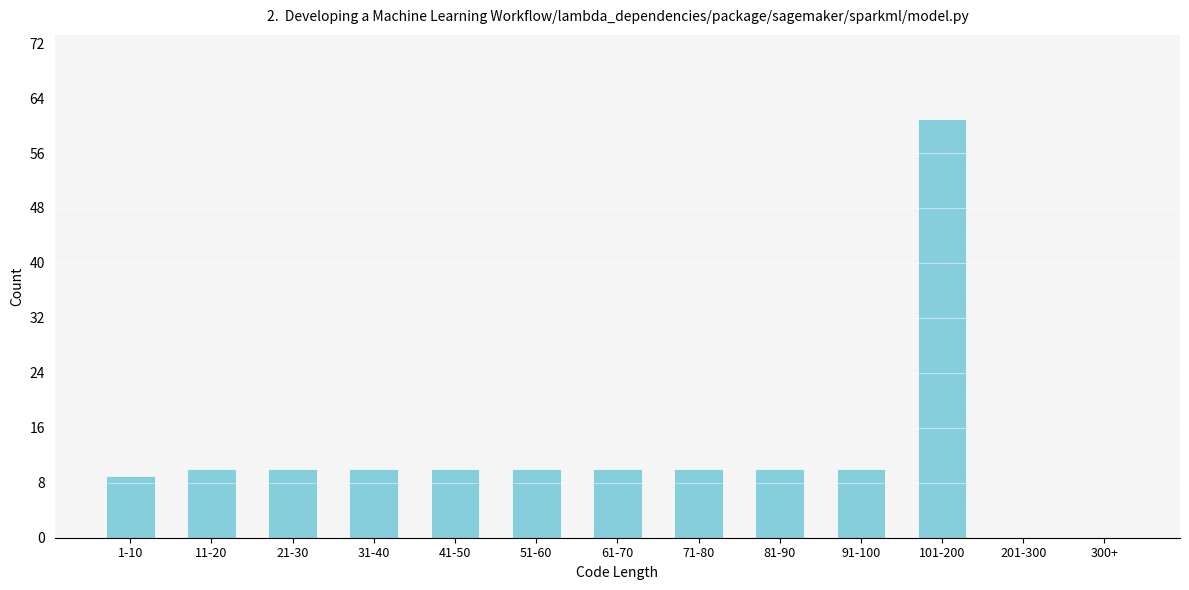

Reading left to right, what are all the values shown in this chart?

1-10=9	11-20=10	21-30=10	31-40=10	41-50=10	51-60=10	61-70=10	71-80=10	81-90=10	91-100=10	101-200=61	201-300=0	300+=0